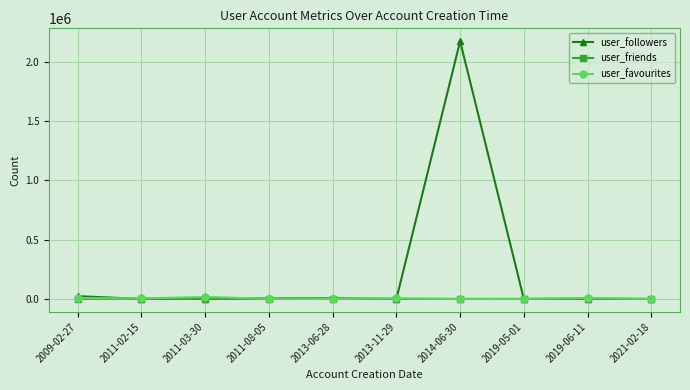

Is this an area chart (filled region under the line)?

No